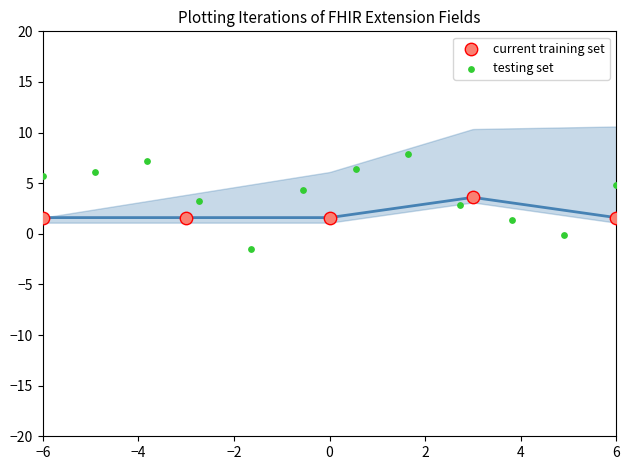

Which series reaches the minimum Y coordinate?

testing set